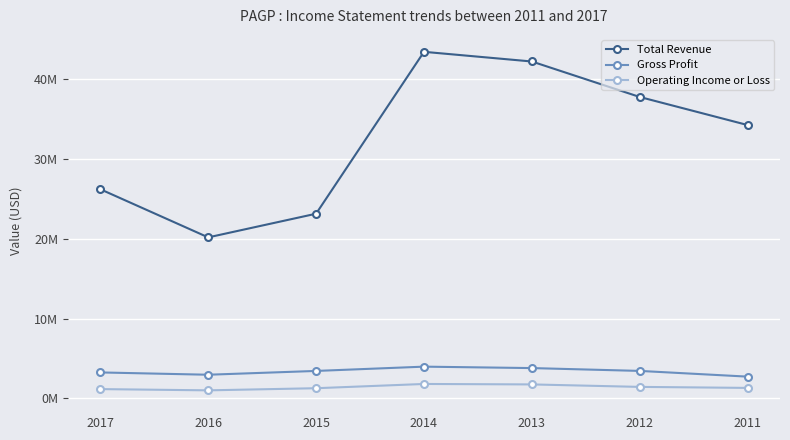

At which label does Gross Profit reach its peak?

2014